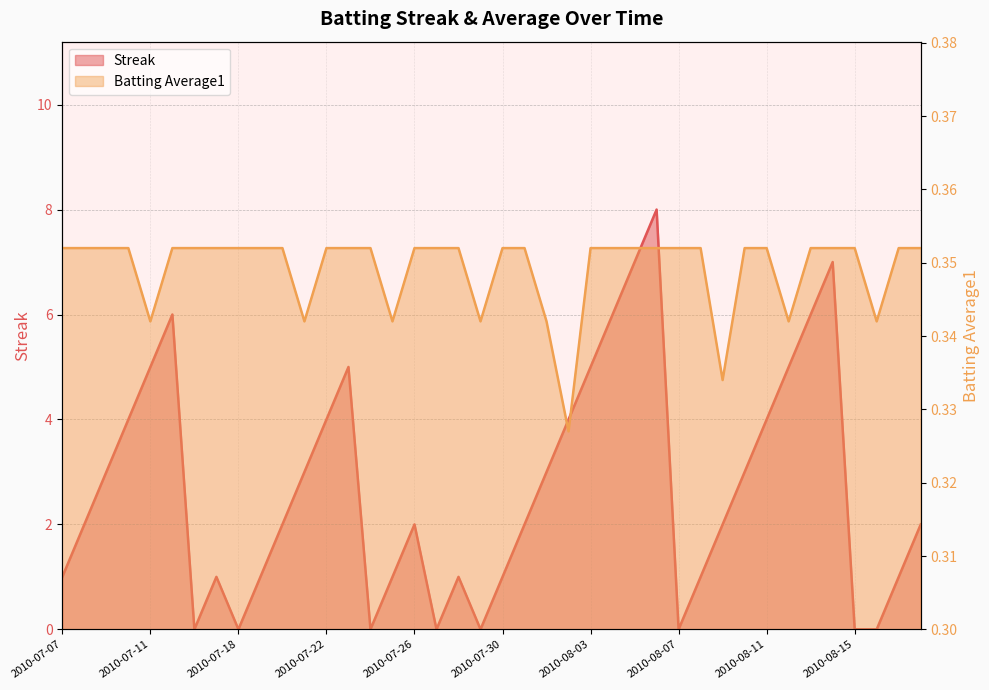

Which label corresponds to the smallest value in the chart?

2010-07-16